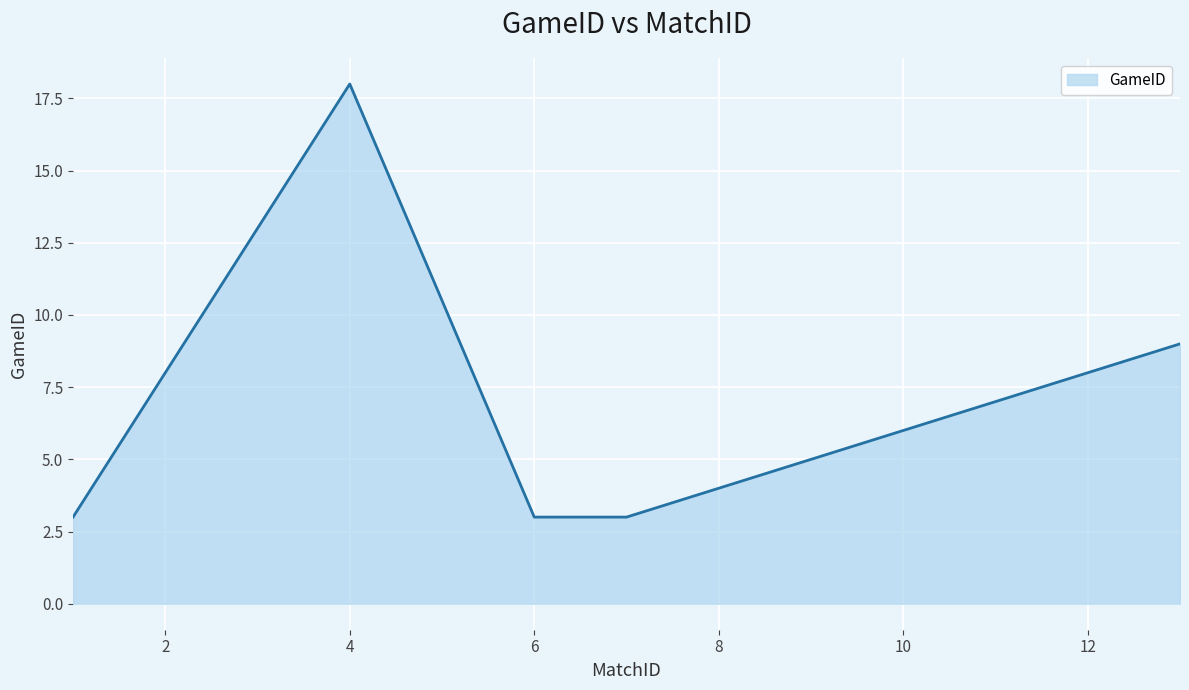

How many values are between 3 and 9?

4